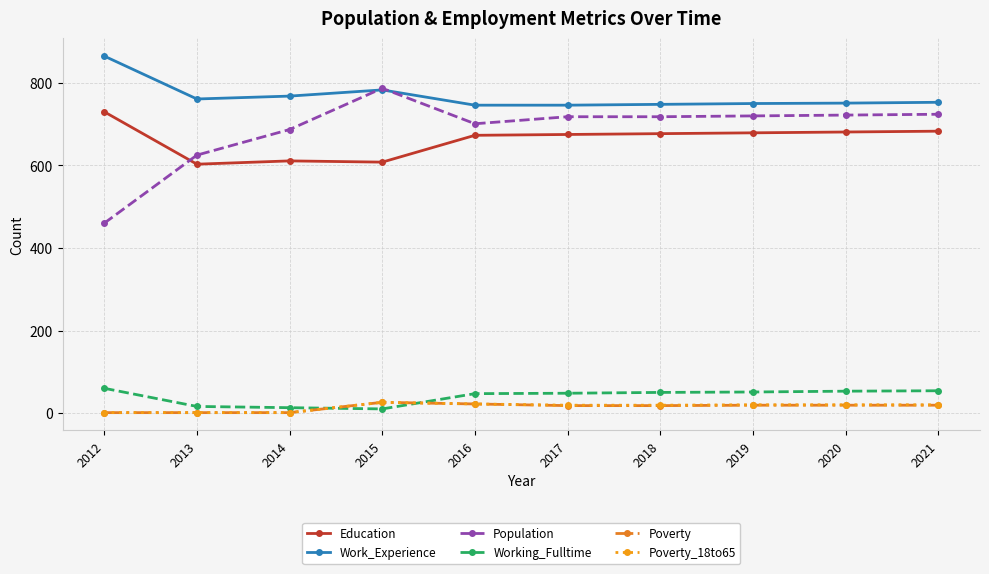

What is the value of the Poverty point at the 5th from the left?

22